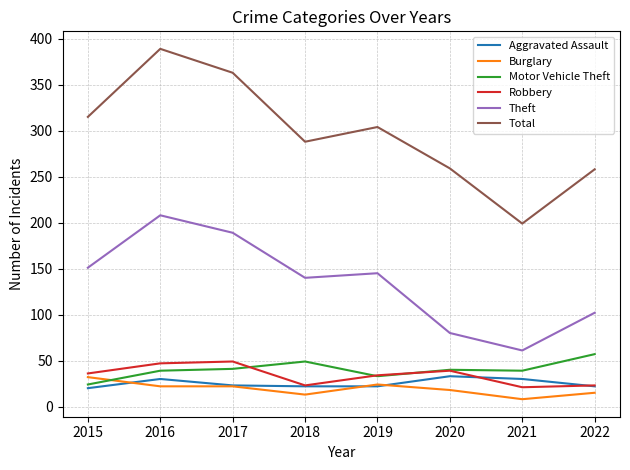

True or false: Theft and Burglary intersect in this chart.

False